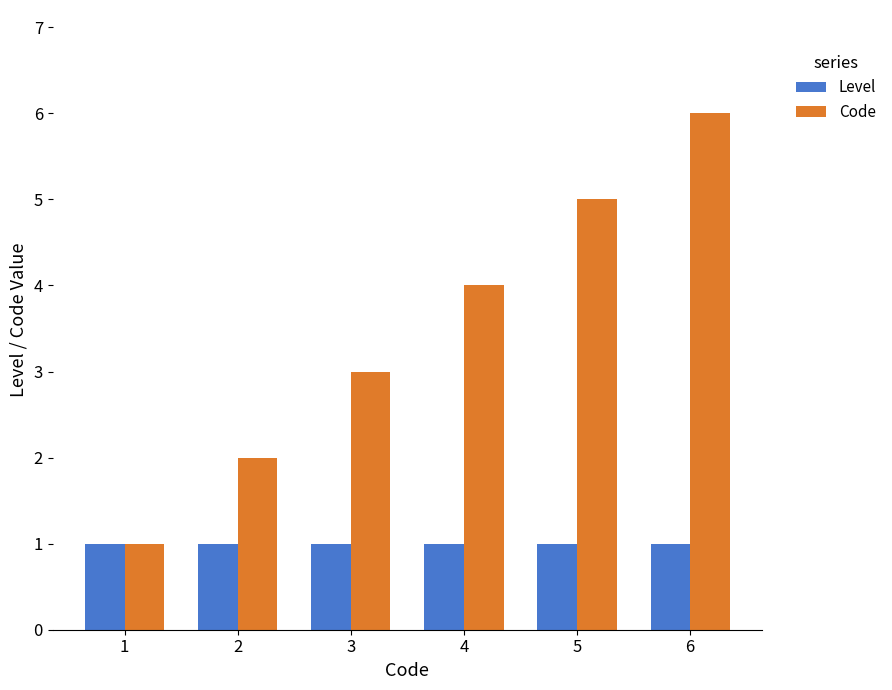

What is the lowest value of the Level series?

1